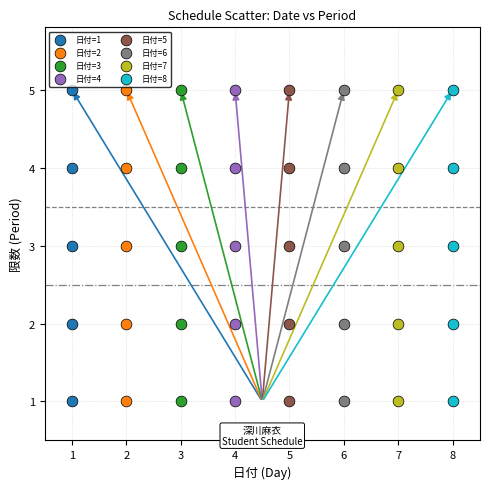

What are all the series names shown in the legend?

日付=1, 日付=2, 日付=3, 日付=4, 日付=5, 日付=6, 日付=7, 日付=8